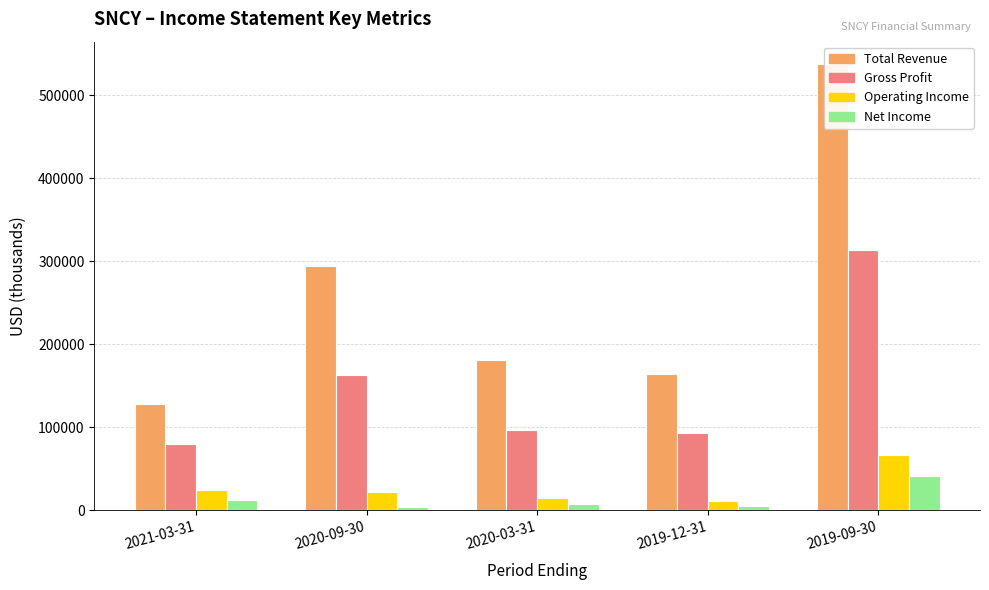

How many data points does each series have?

5